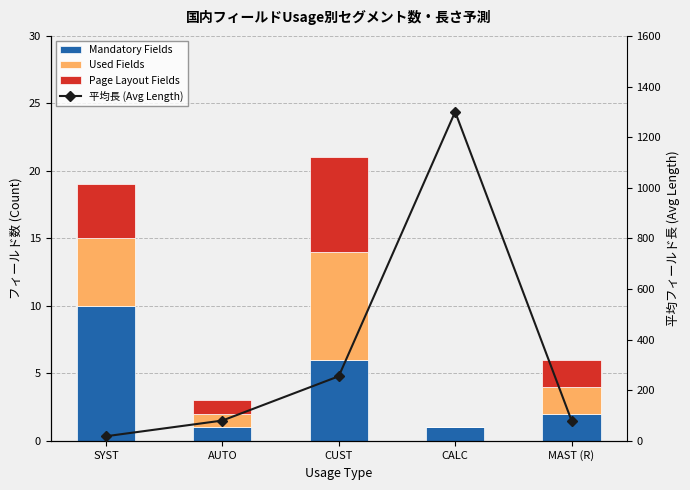

How many Used Fields values are between 1 and 5?

3